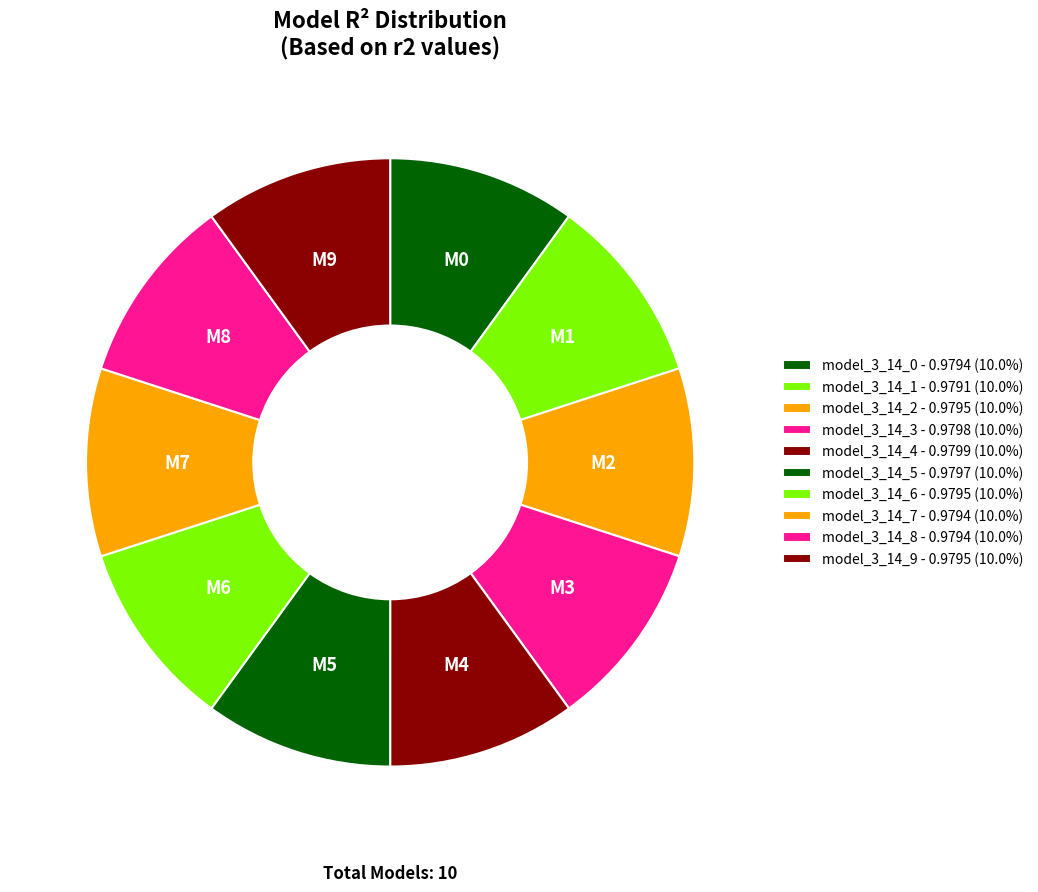

What percentage is the model_3_14_3 slice, to the nearest percent?

10%